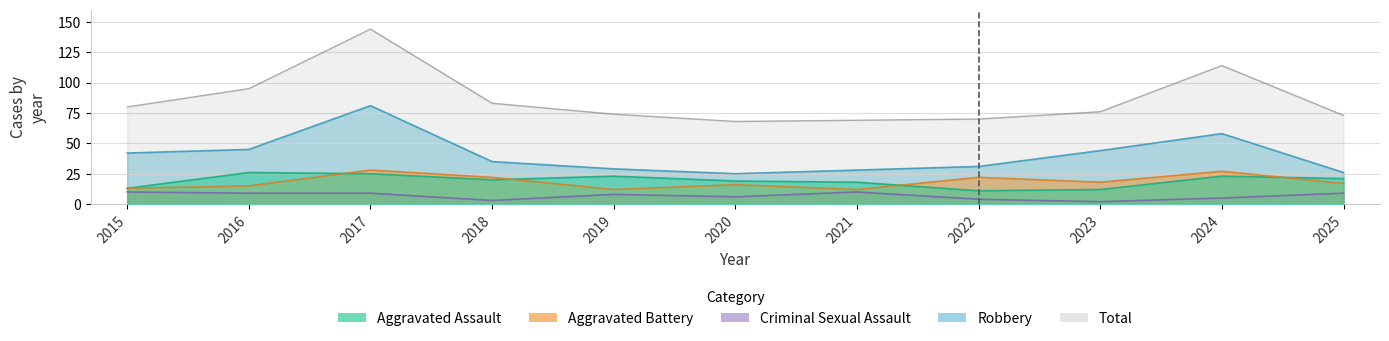

Where is the first local maximum for Robbery?

2017